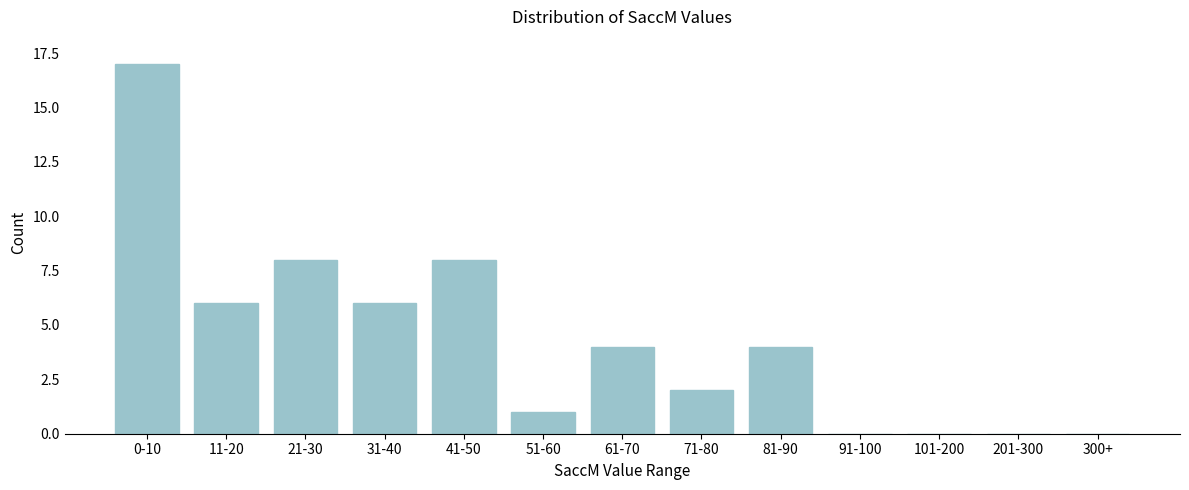

Reading left to right, extract all data points from this chart.

0-10=17	11-20=6	21-30=8	31-40=6	41-50=8	51-60=1	61-70=4	71-80=2	81-90=4	91-100=0	101-200=0	201-300=0	300+=0